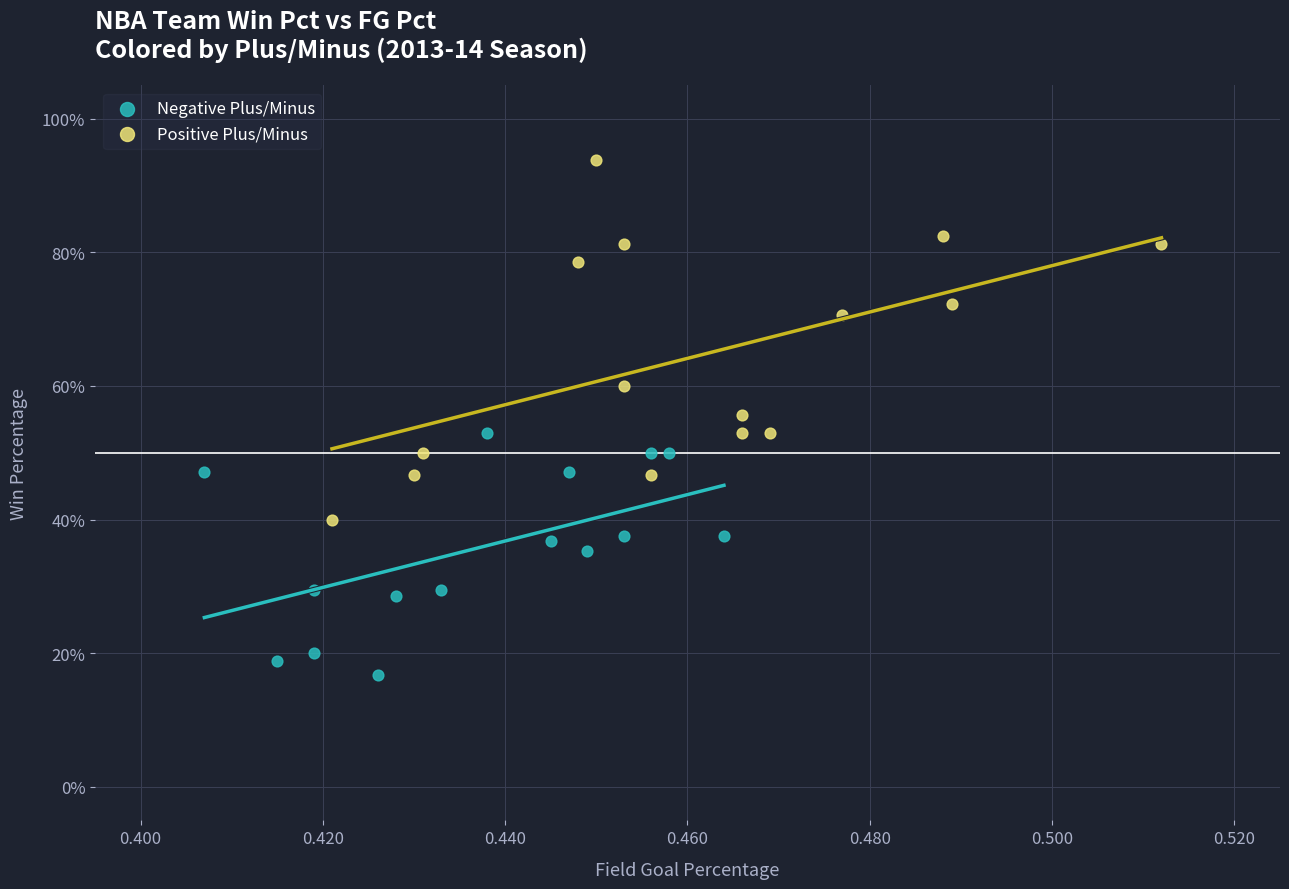

Which series has the widest spread of Y values?

Positive Plus/Minus